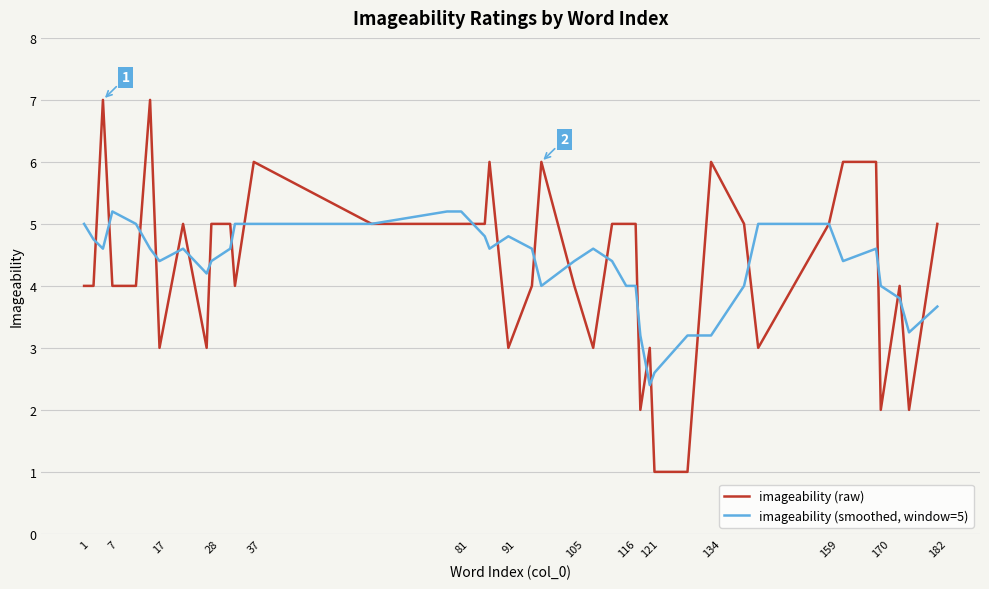

What is the maximum value for imageability (raw)?

7.0